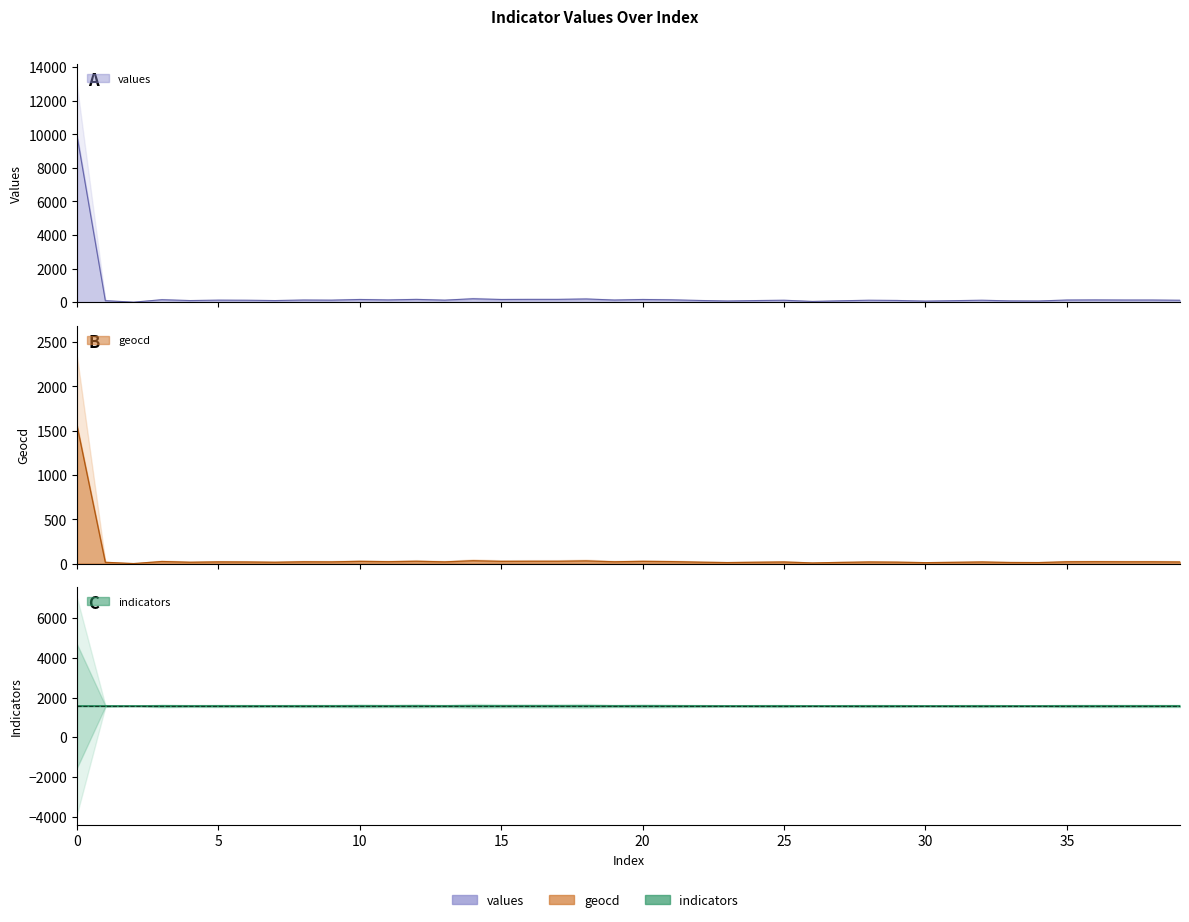

Which series has the largest range (max minus min)?

values